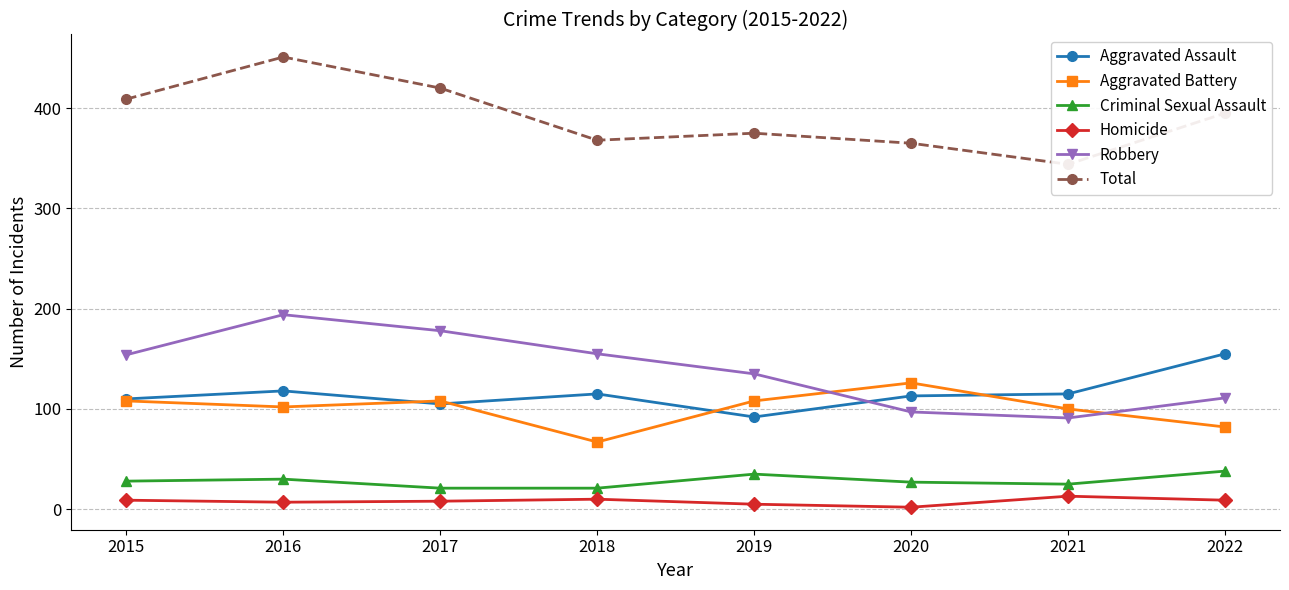

Between 2016 and 2015, which is larger?

2016